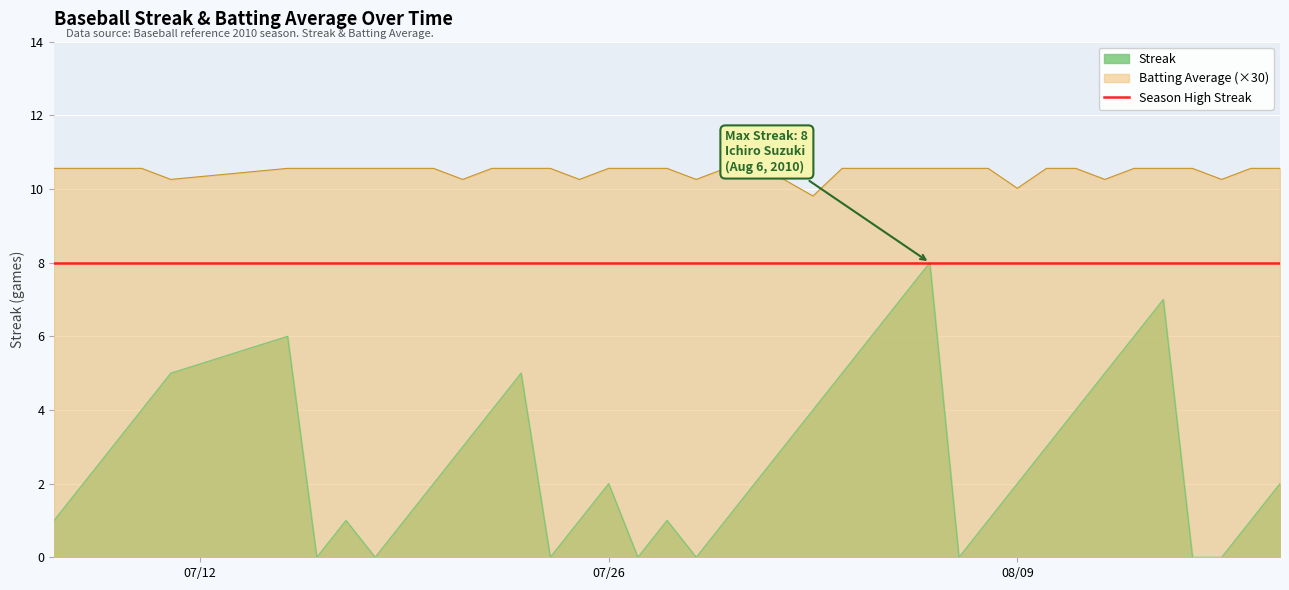

In Batting Average1, how many points are lower than both neighbors (excluding endpoints)?

8